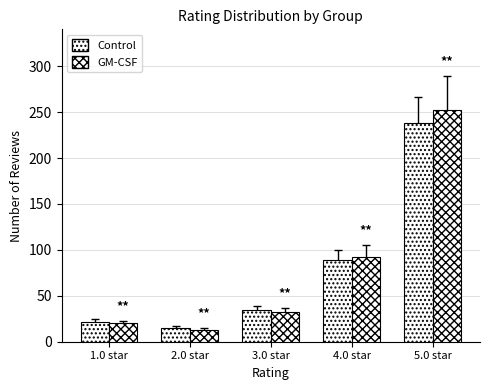

What is the difference between the highest and lowest values at 1.0 star?

2